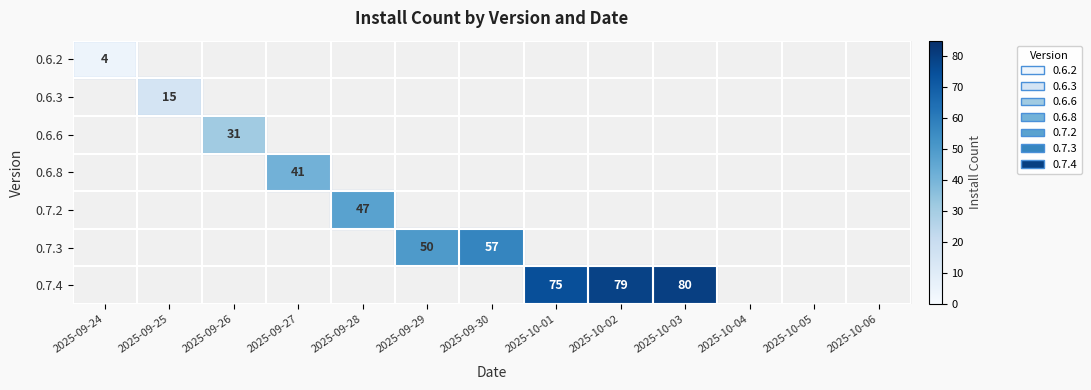

The 0.7.4 series shows 38 at 2025-10-02. True or false?

False